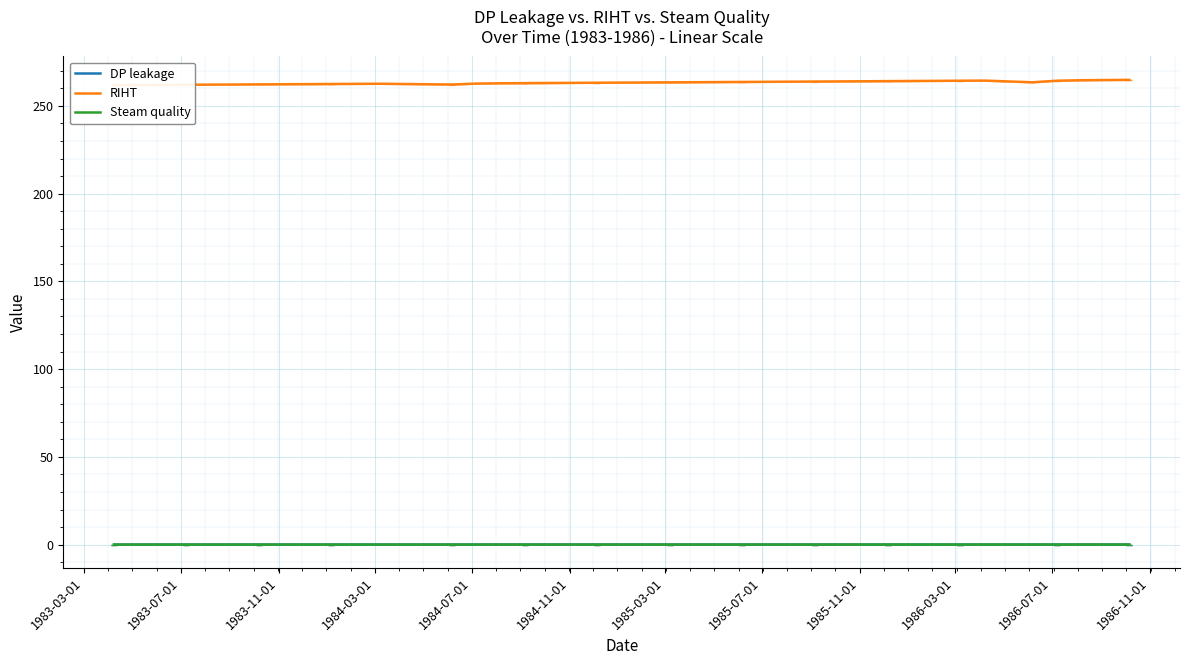

What is the maximum value shown in the chart?

264.8